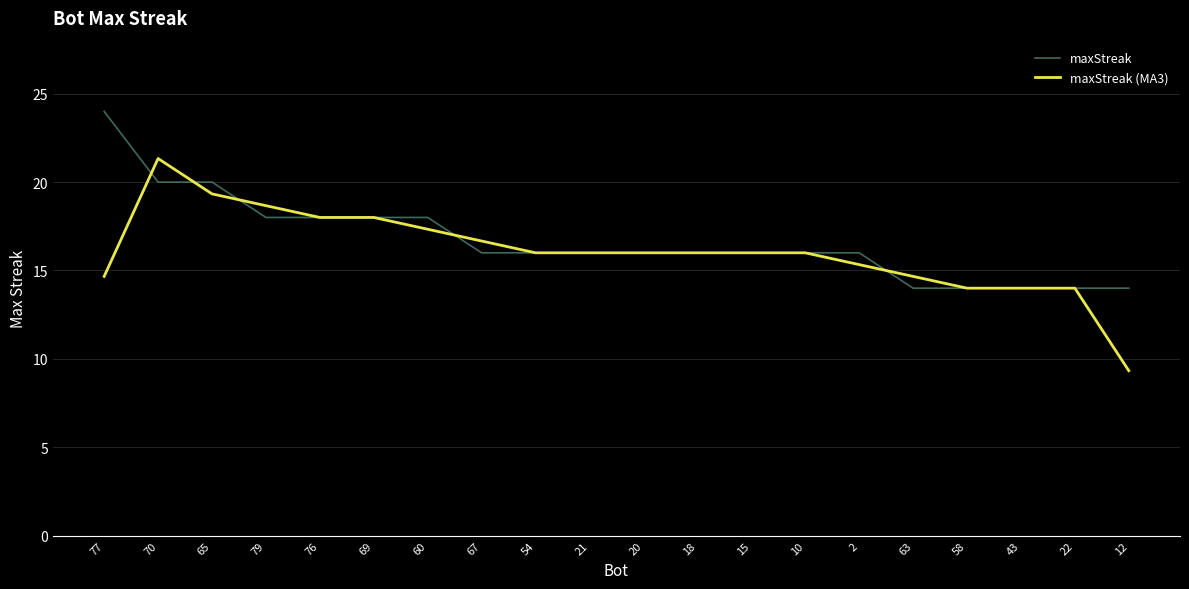

The maxStreak series shows 18.0 at 60. True or false?

True